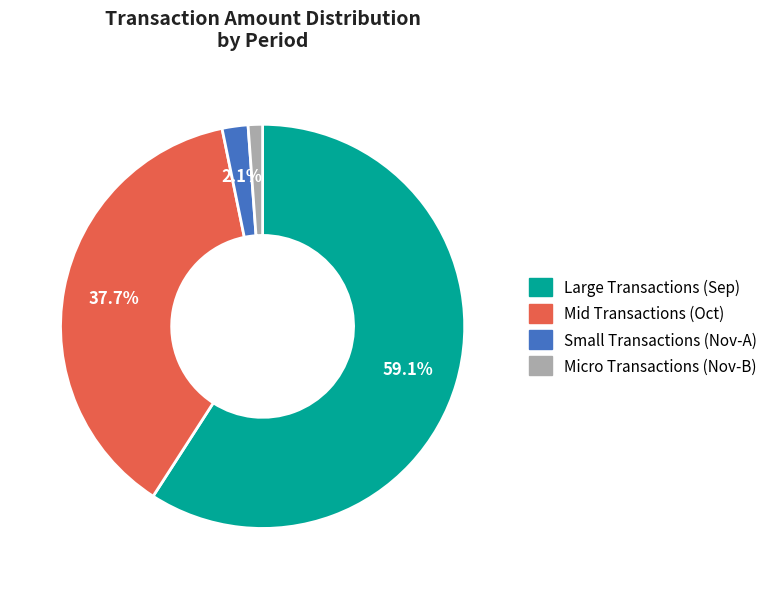

Which category has the biggest portion of the pie?

Large Transactions (Sep)